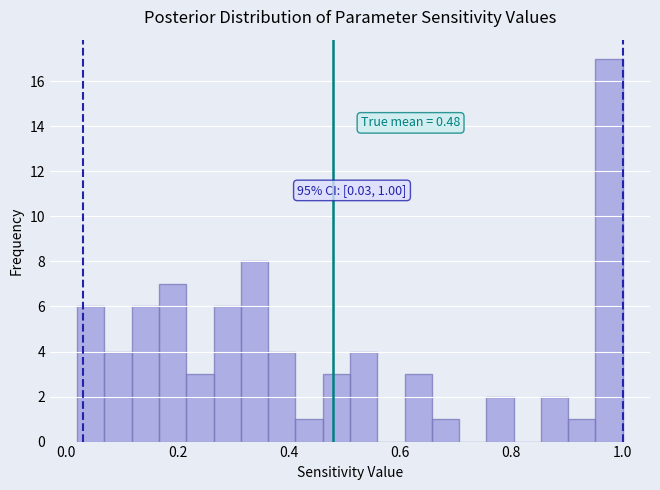

Around what value on the x-axis is the tallest bar? Give the approximate position of its centre, as read against the axis.

0.98